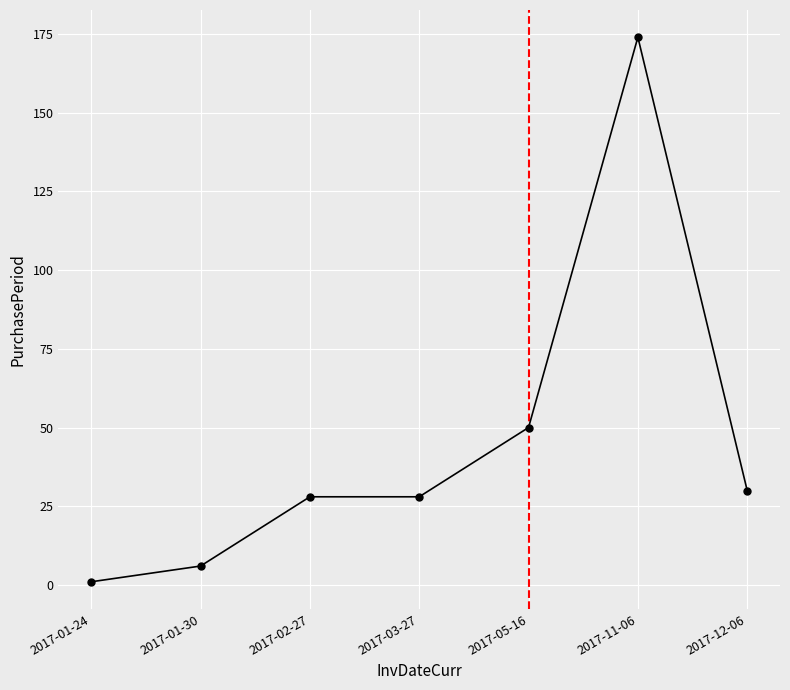

What is the difference between the maximum and minimum values?

173